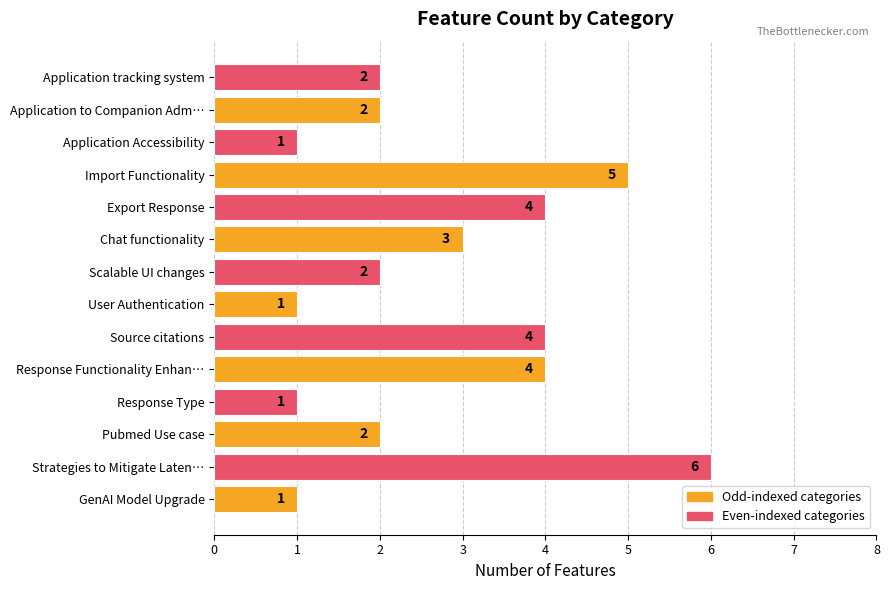

Are the bars grouped side by side (vs. stacked)?

No